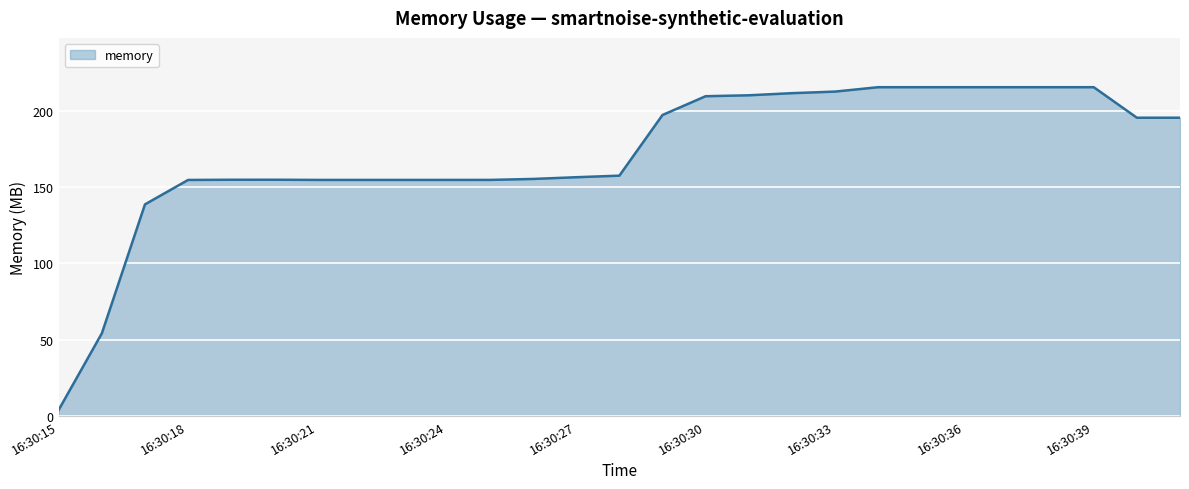

What is the maximum value shown in the chart?

215.6